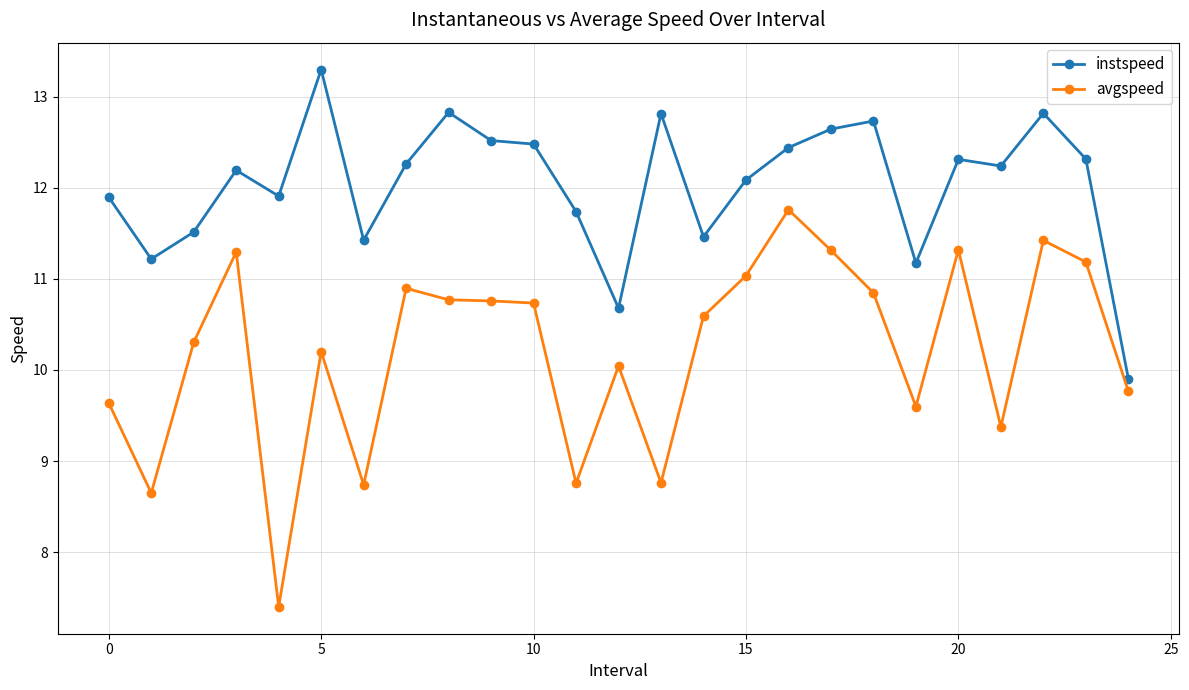

Count the number of categories in the chart.

25